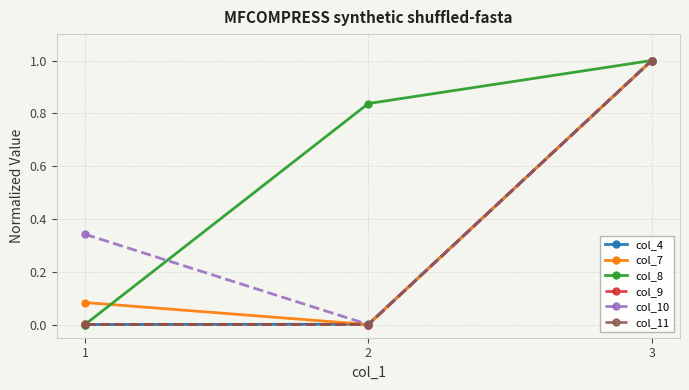

What is the greatest value displayed?

1.0